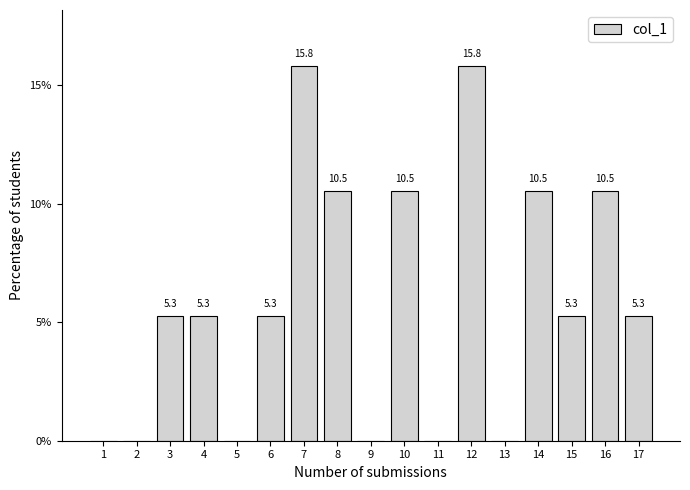

Reading right to left, transcribe all the data shown in this chart.

17=5.3	16=10.5	15=5.3	14=10.5	13=0.0	12=15.8	11=0.0	10=10.5	9=0.0	8=10.5	7=15.8	6=5.3	5=0.0	4=5.3	3=5.3	2=0.0	1=0.0